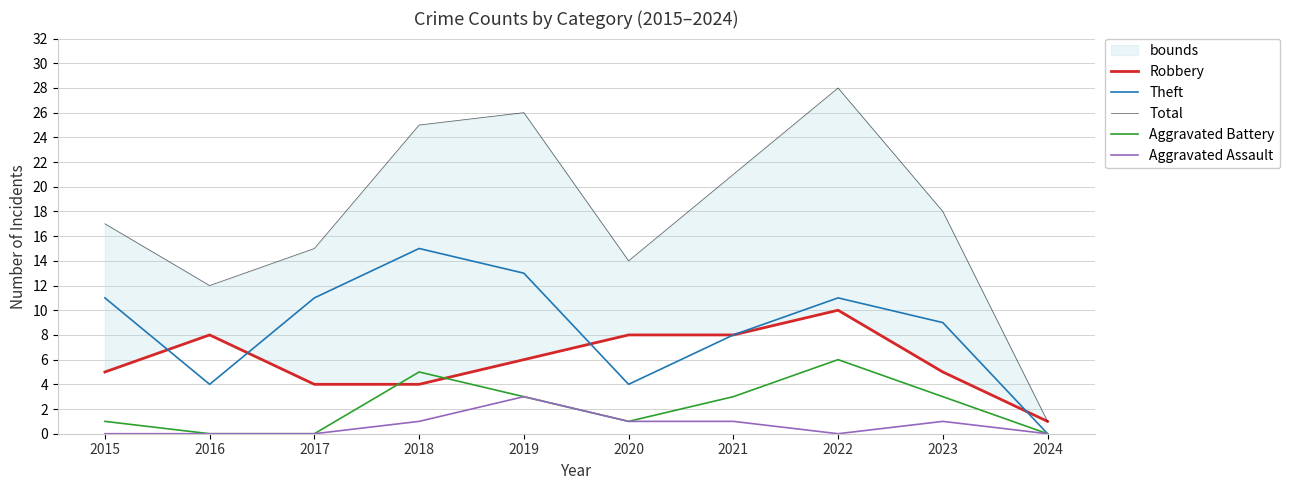

Reading left to right, list all the values displayed in this chart.

Robbery: 5	8	4	4	6	8	8	10	5	1
Theft: 11	4	11	15	13	4	8	11	9	0
Total: 17	12	15	25	26	14	21	28	18	1
Aggravated Battery: 1	0	0	5	3	1	3	6	3	0
Aggravated Assault: 0	0	0	1	3	1	1	0	1	0